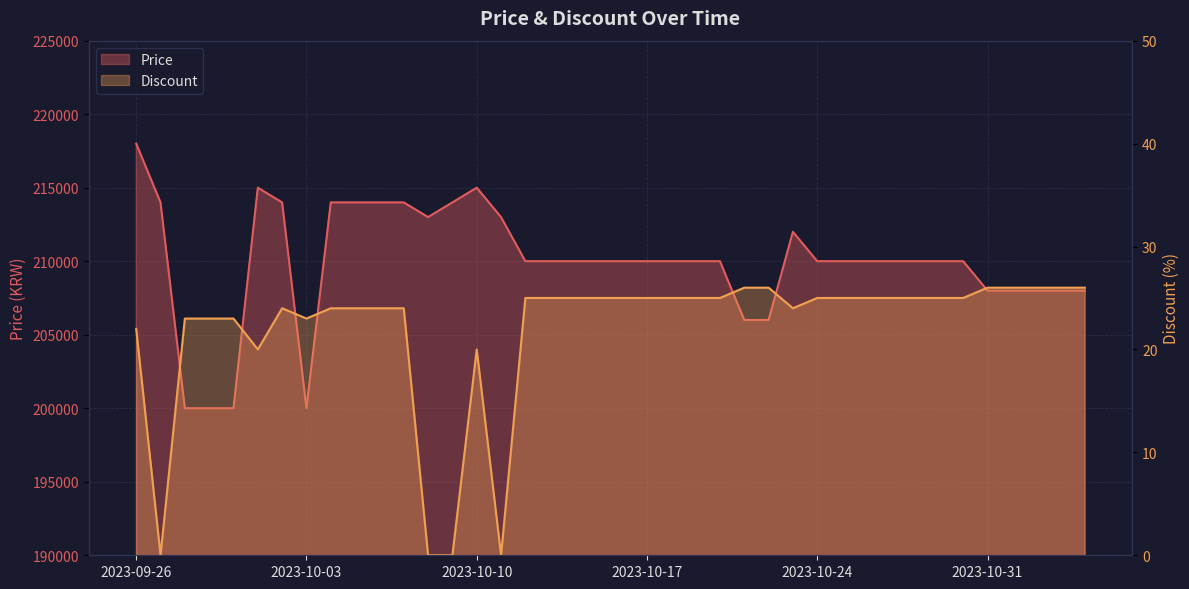

True or false: Discount has a value of 14 at 2023-10-09.

False